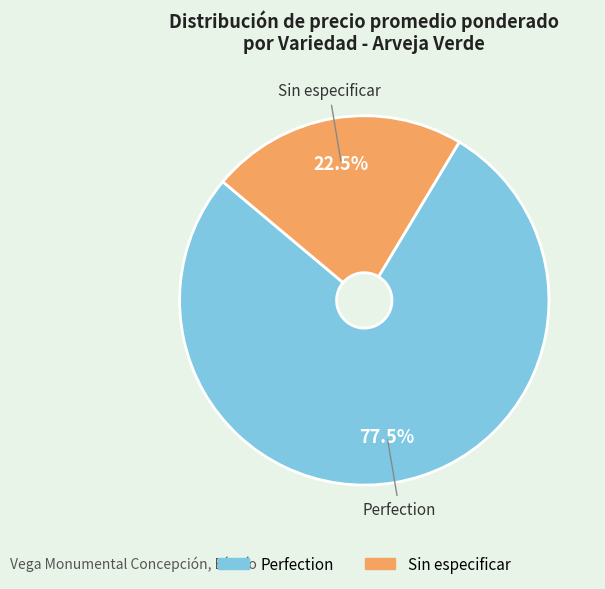

What is the smallest slice in the pie chart?

Sin especificar